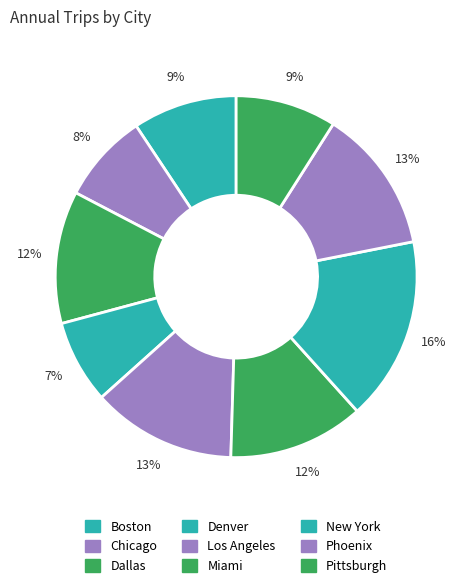

How much of the chart is everything except Boston?

90.7%